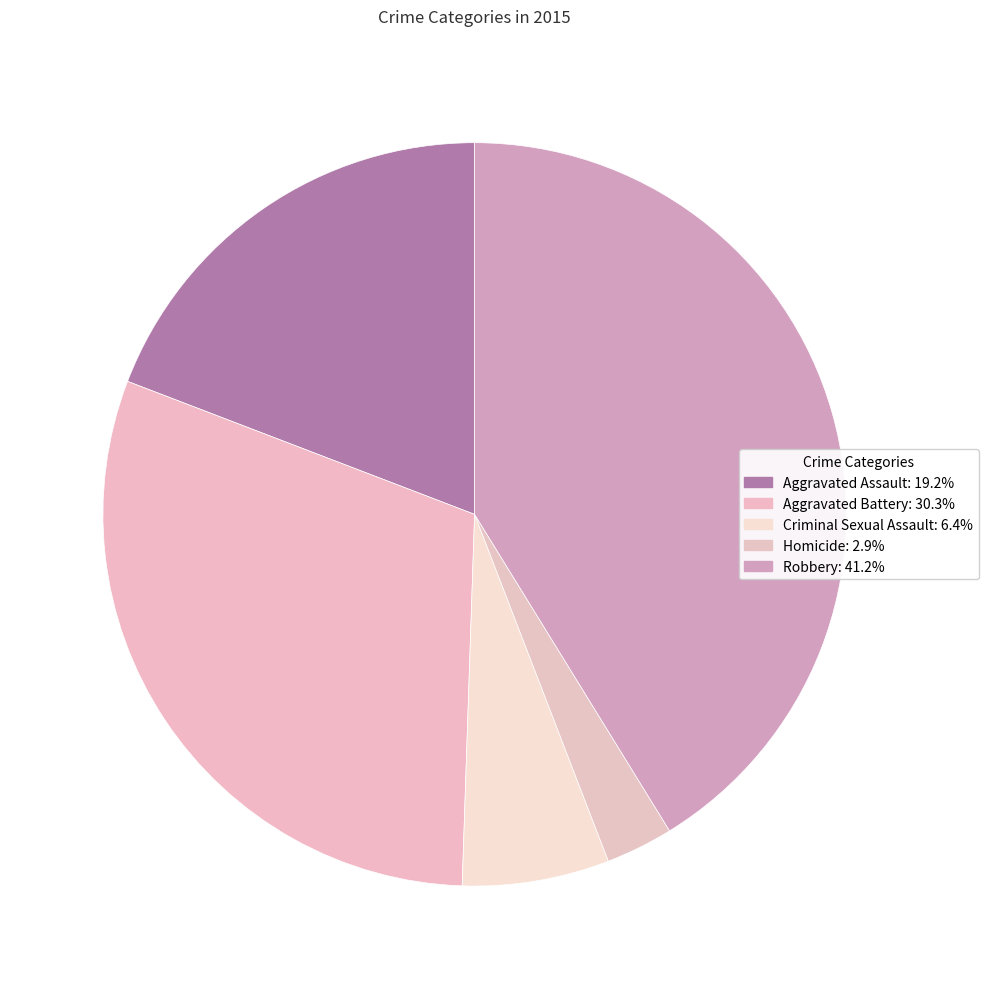

What percentage is the Robbery slice, to the nearest percent?

41%